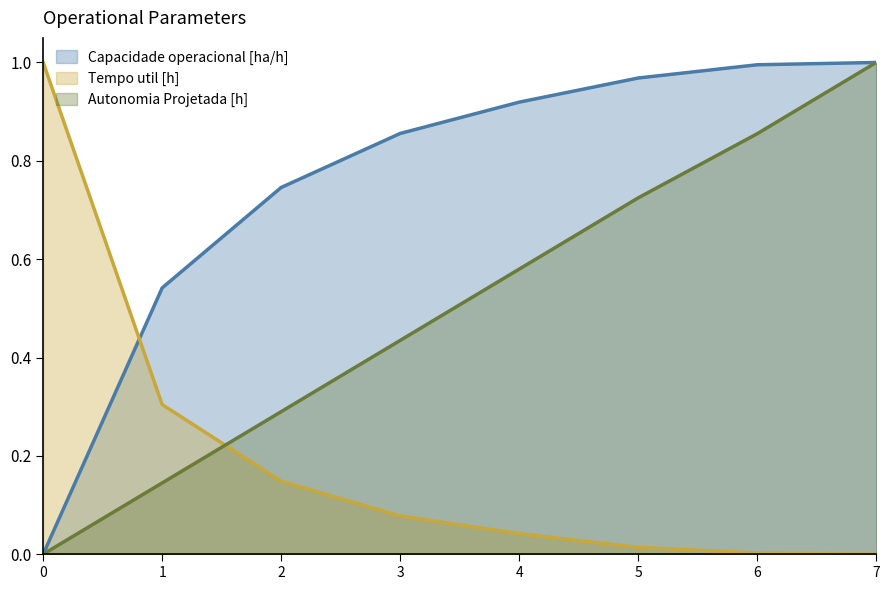

What are all the series names shown in the legend?

Capacidade operacional [ha/h], Tempo util [h], Autonomia Projetada [h]